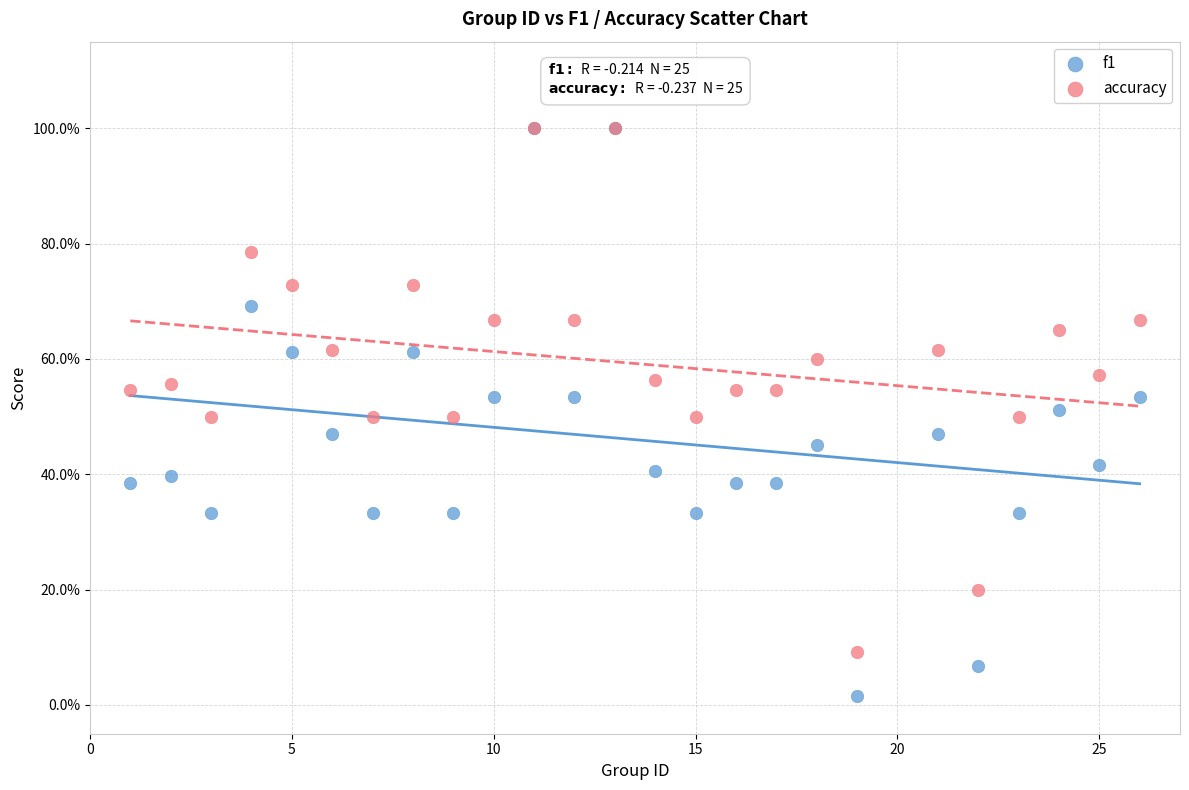

What are all the series names shown in the legend?

f1, accuracy